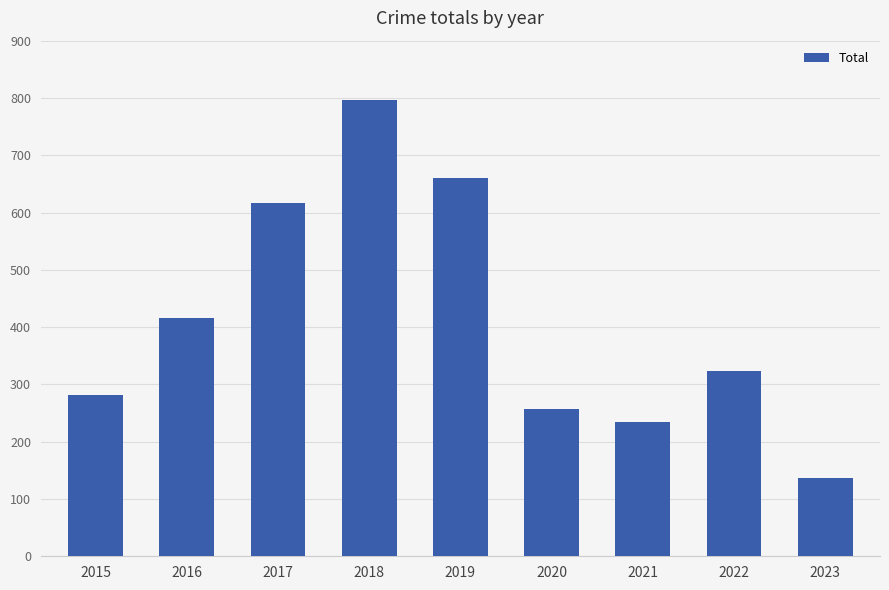

How many series are shown in this chart?

1